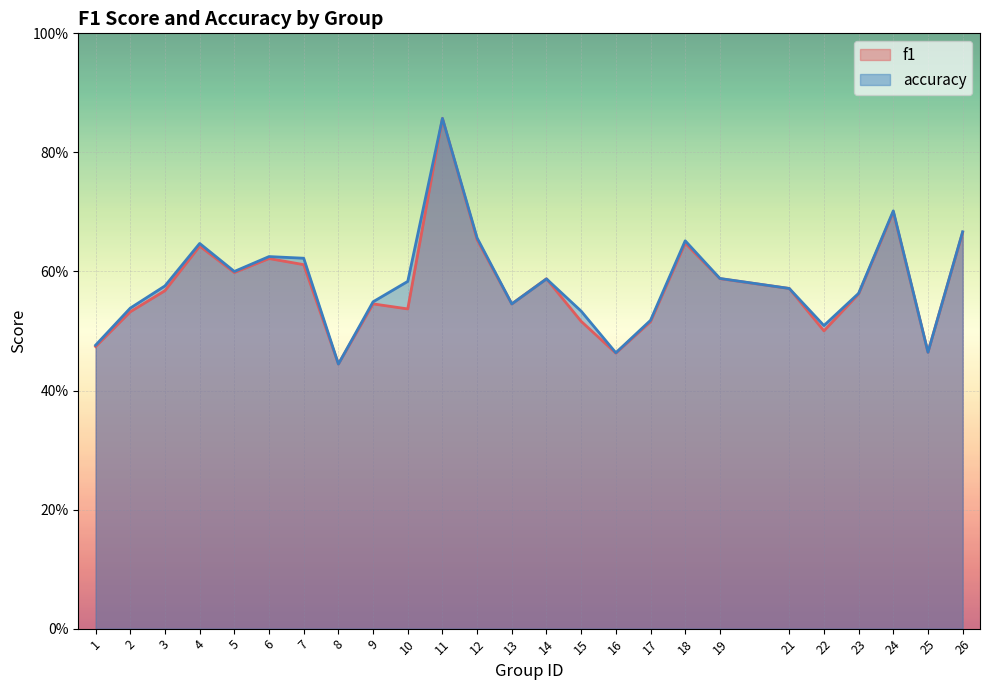

How many lines are shown in the chart?

2